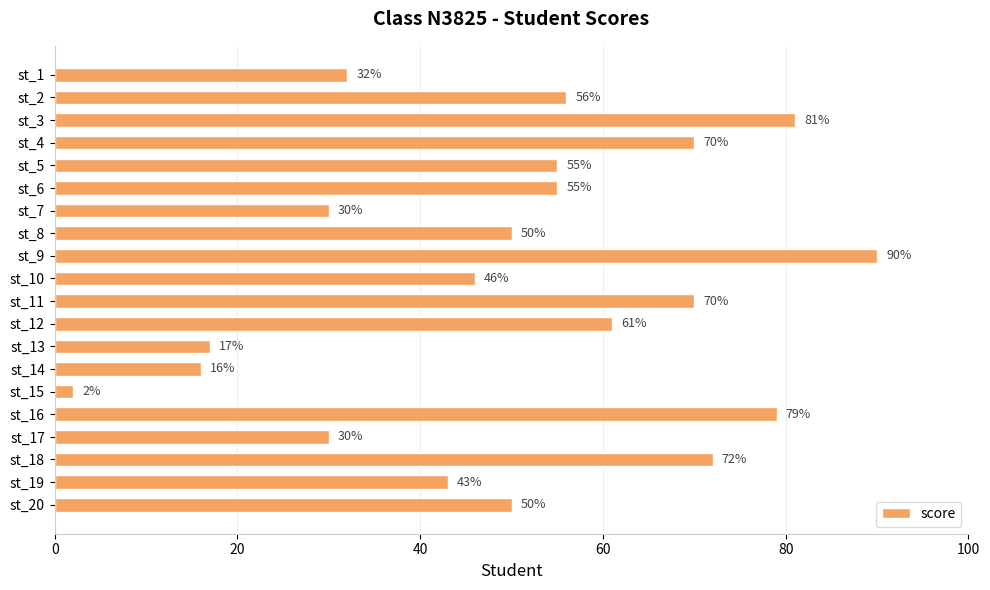

Between st_16 and st_9, which is larger?

st_9